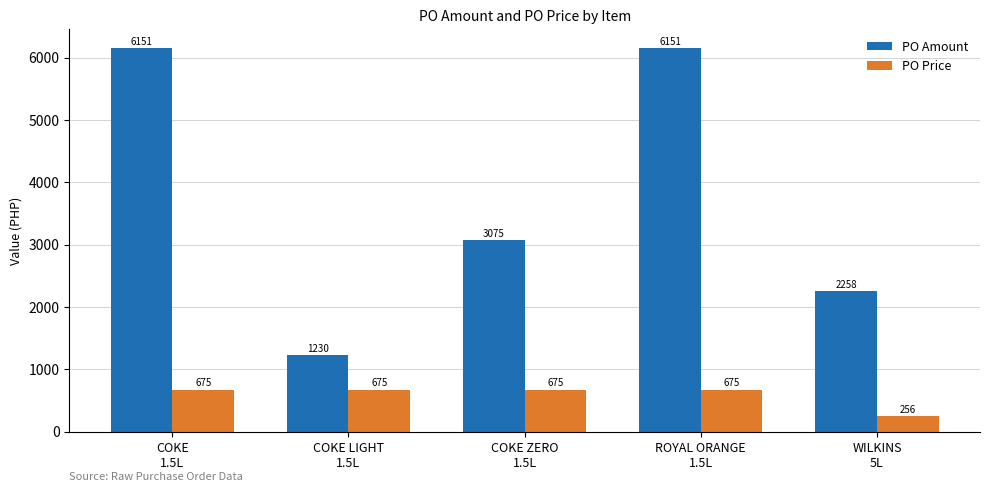

What is the value of the PO Price bar at the 3rd from the left?

675.0